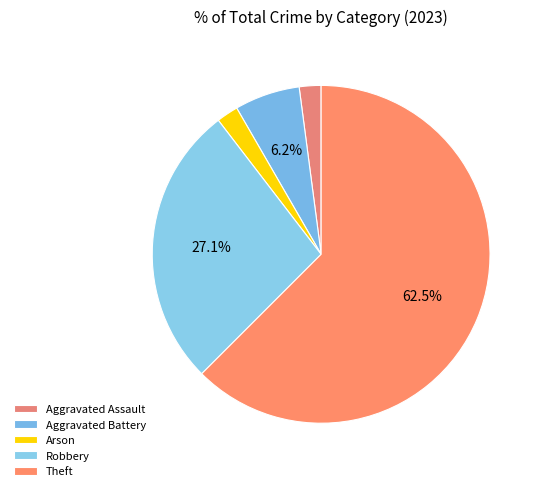

How much of the chart is everything except Arson?

97.9%